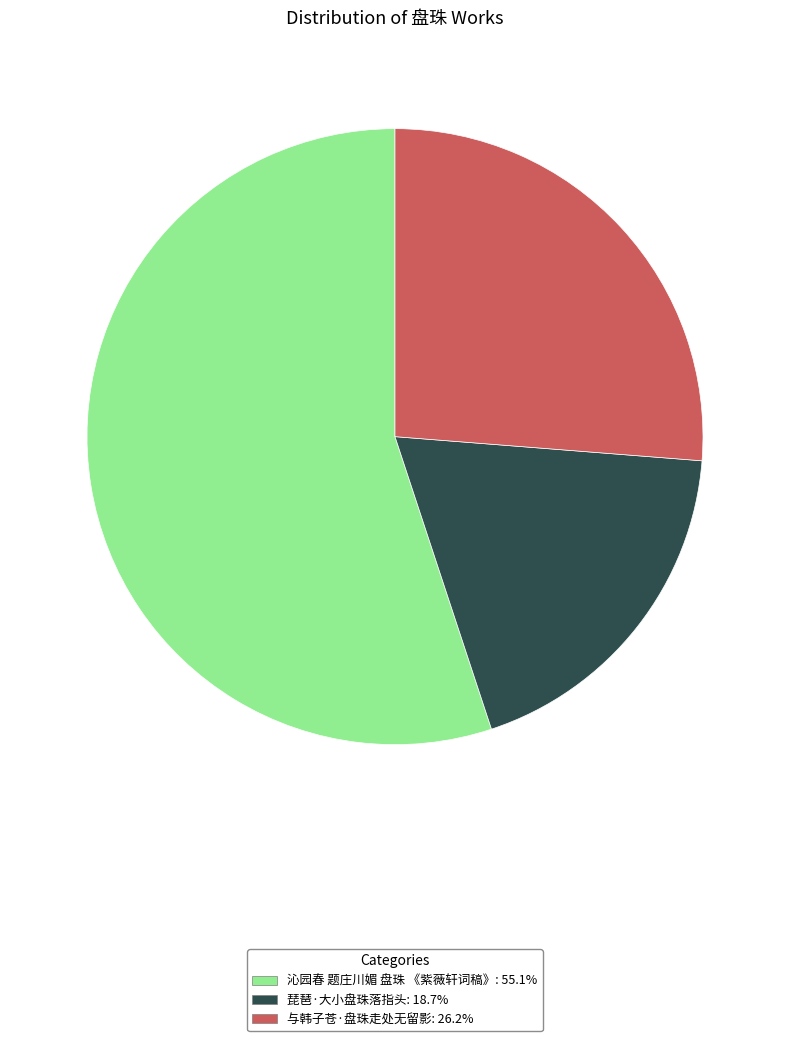

Is it true that 与韩子苍·盘珠走处无留影 is 26% of the pie?

True